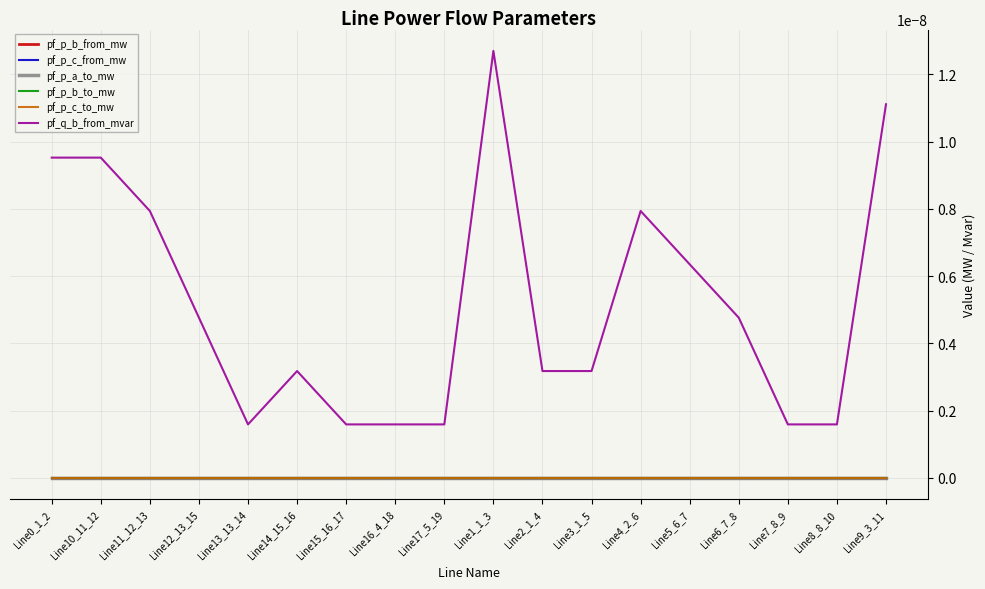

At which category does pf_q_b_from_mvar reach its first local peak?

Line14_15_16